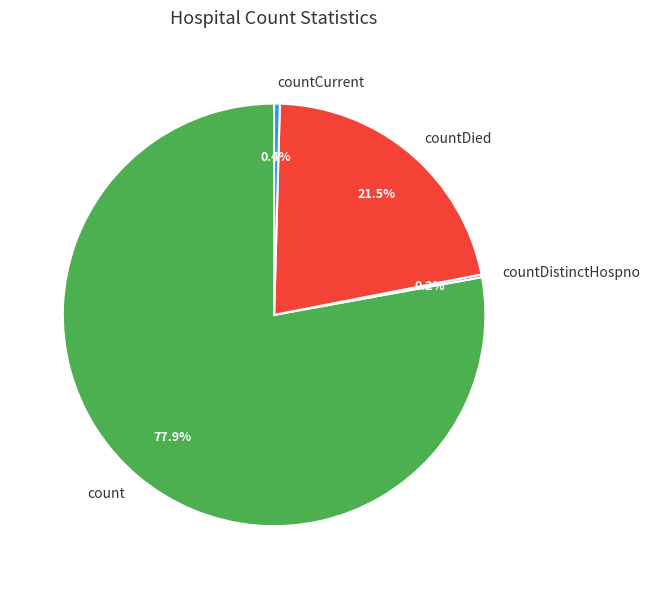

What percentage is NOT represented by count?

22.1%